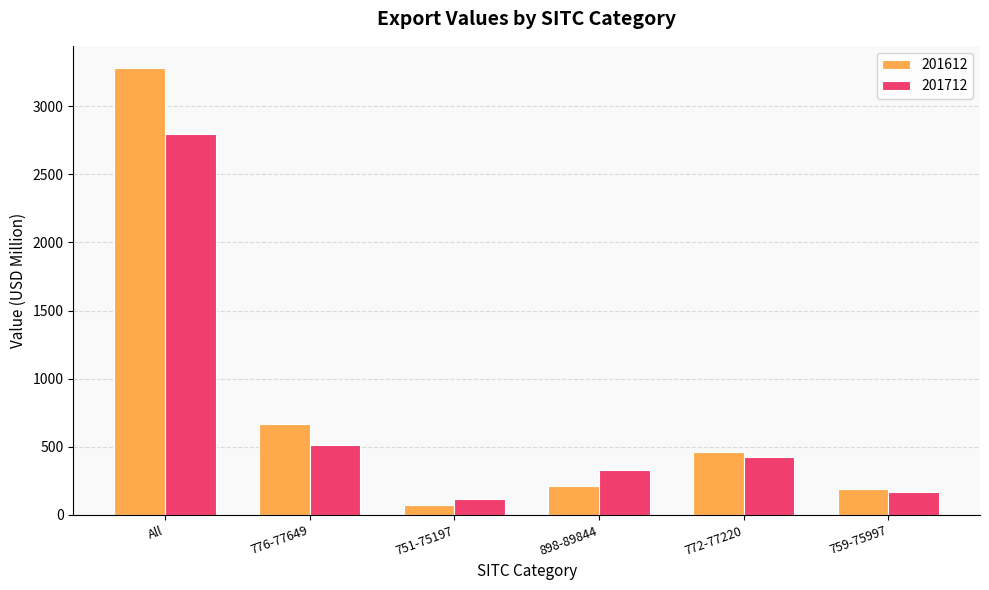

Are the bars horizontal?

No